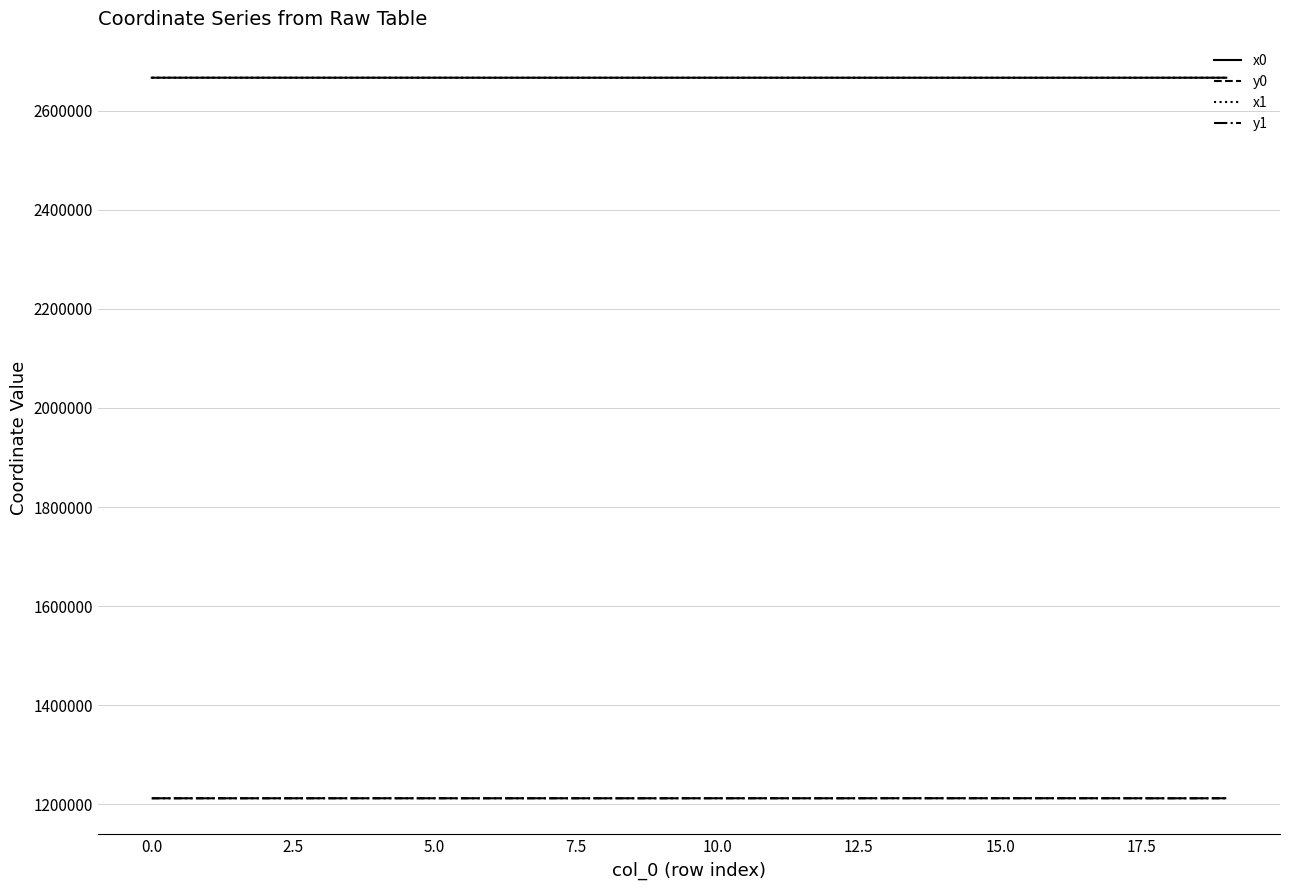

What is the smallest value displayed?

1212314.9